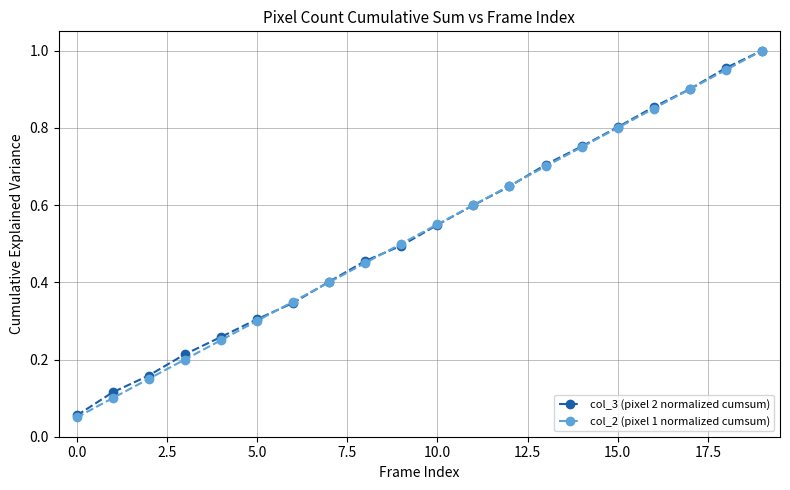

At how many categories does at least one series exceed 0?

20